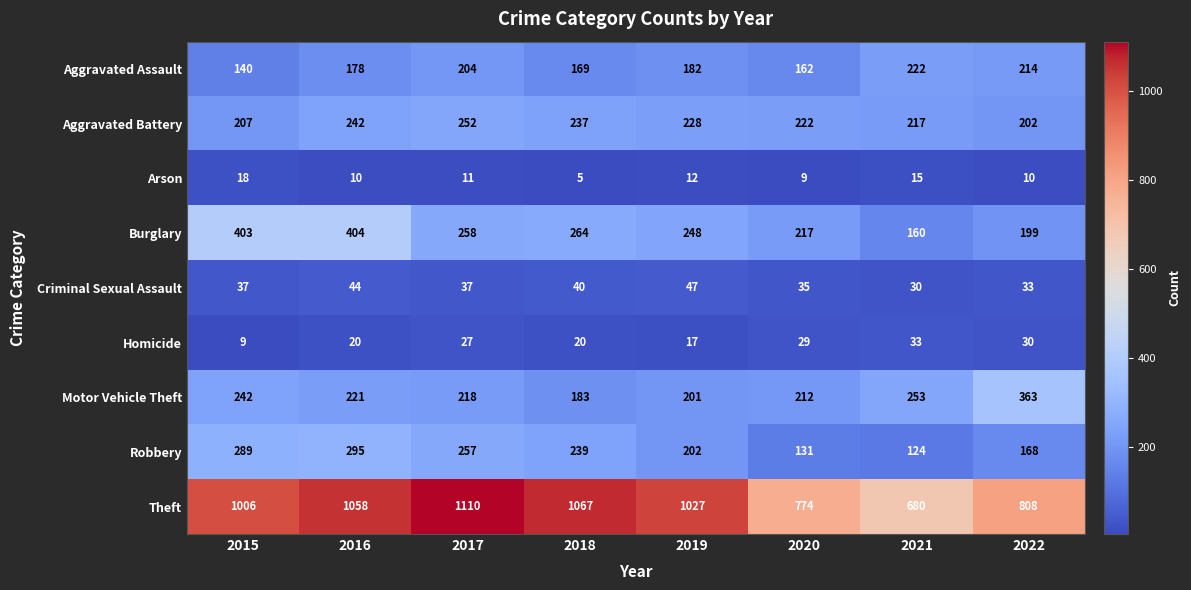

At how many categories does at least one series exceed 999?

5